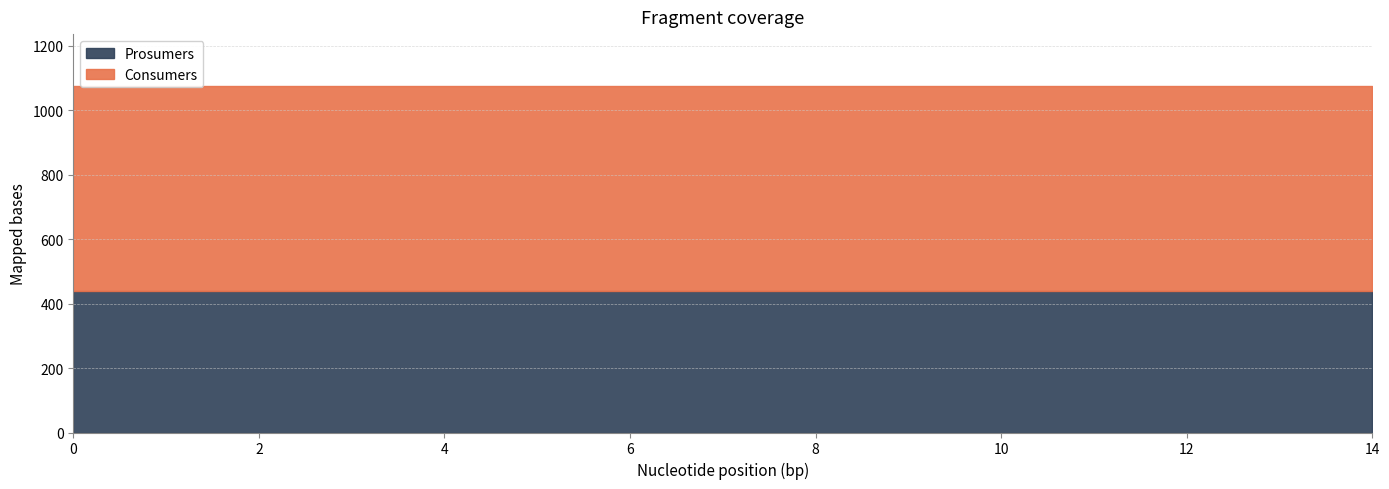

Reading left to right, what are all the values shown in this chart?

Consumers: 635	635	635	635	635	635	635	635	635	635	635	635	635	635	635
Prosumers: 440	440	440	440	440	440	440	440	440	440	440	440	440	440	440